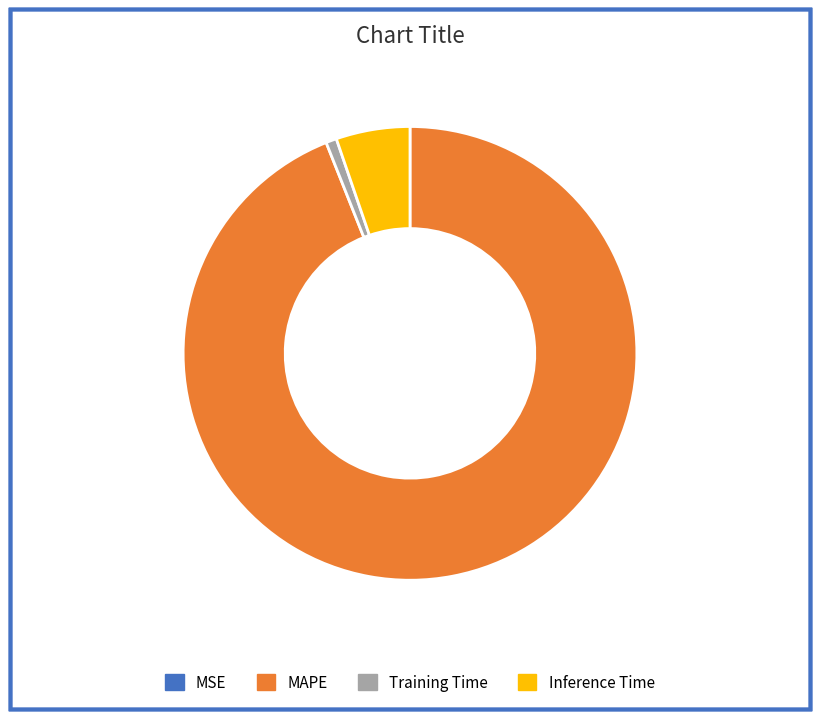

Between Inference Time and MAPE, which is larger?

MAPE